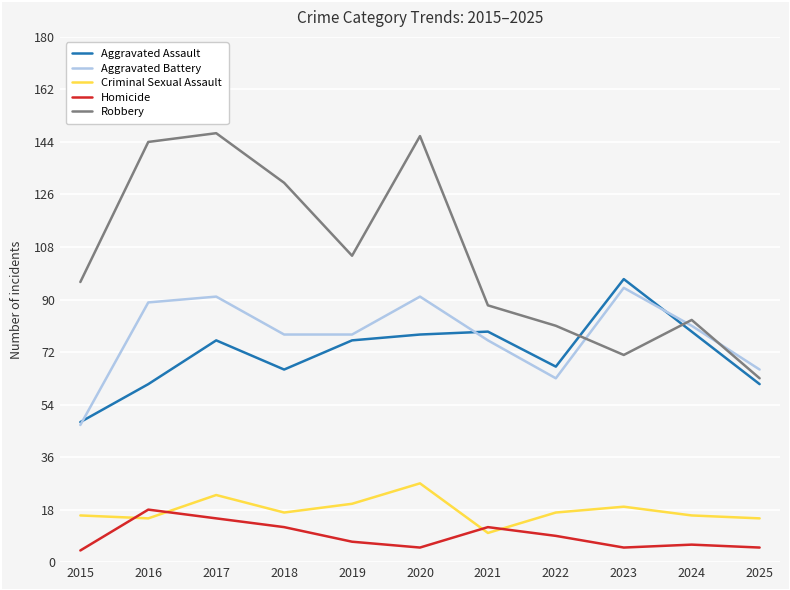

What is the spread (max minus min) of values at 2016?

129